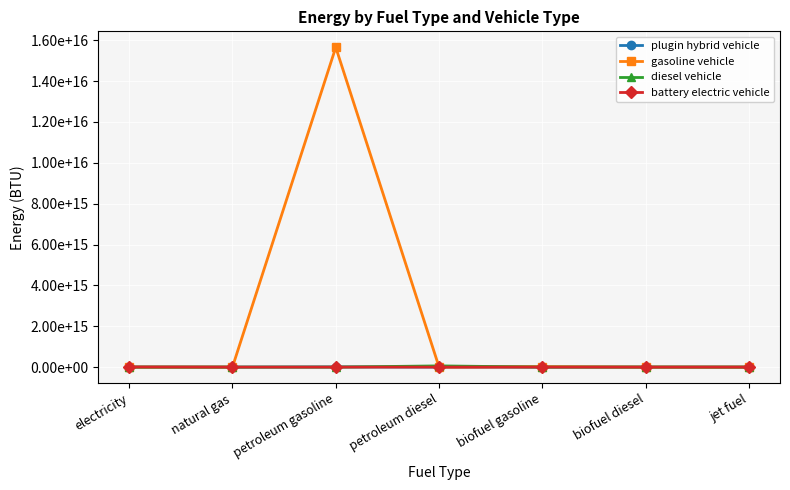

Is this an area chart (filled region under the line)?

No